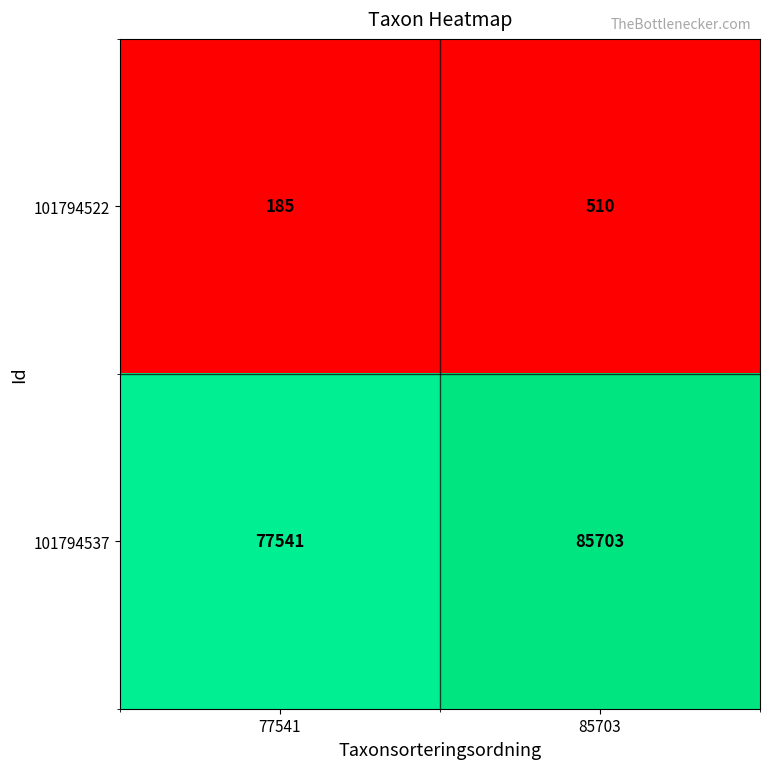

At which category does the chart reach its minimum across all series?

77541